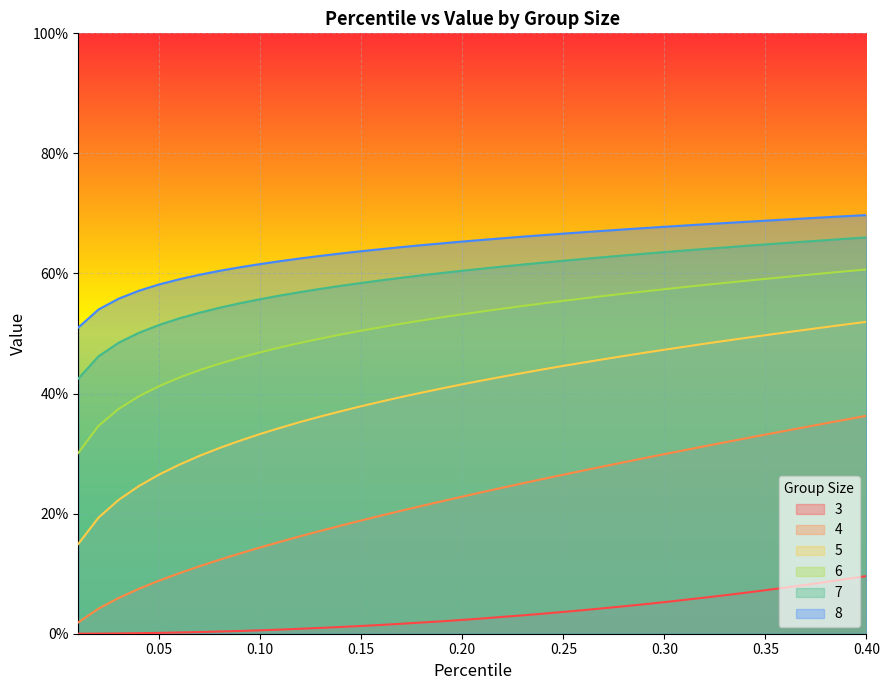

What is the difference between the second highest and minimum values in the 8 series?

0.2